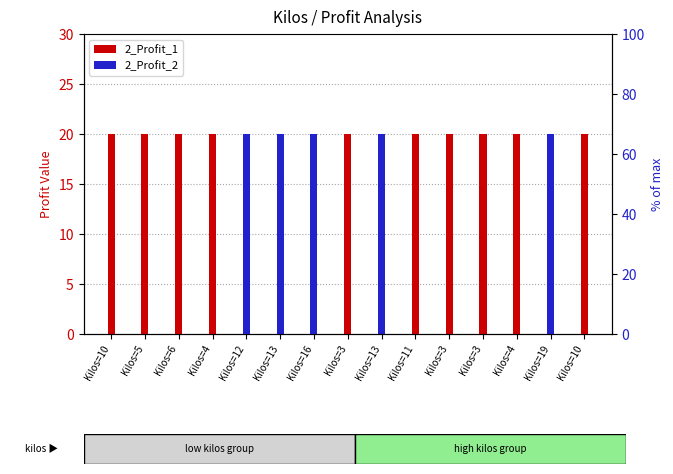

The value of 2_Profit_1 at Kilos=11 is 20. True or false?

True